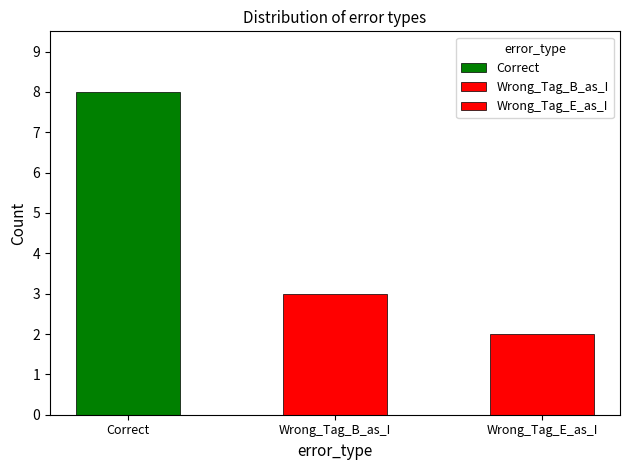

Reading left to right, list all the values displayed in this chart.

Correct=8	Wrong_Tag_B_as_I=3	Wrong_Tag_E_as_I=2